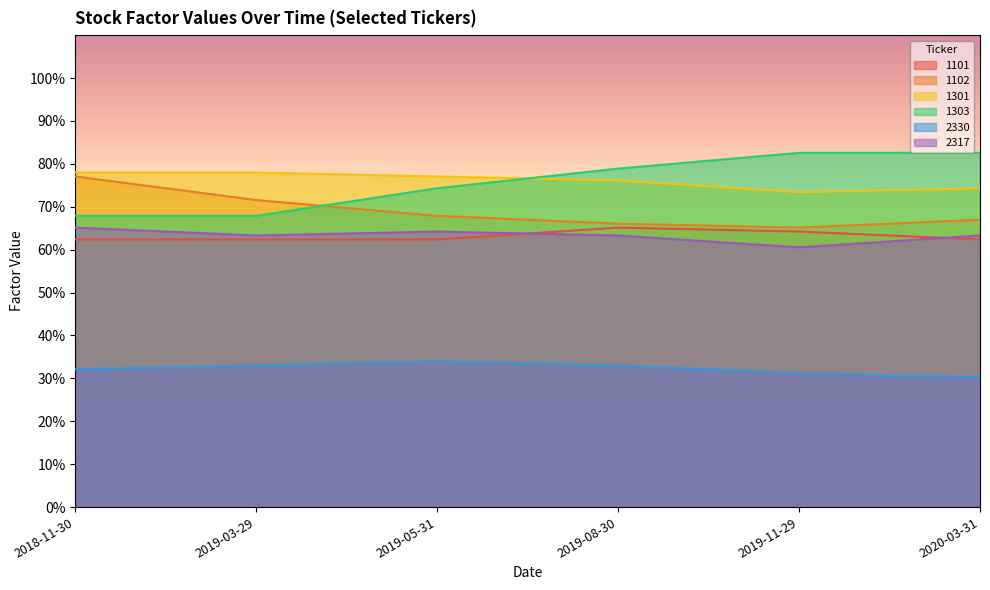

True or false: 1101 and 1301 cross at least once.

False